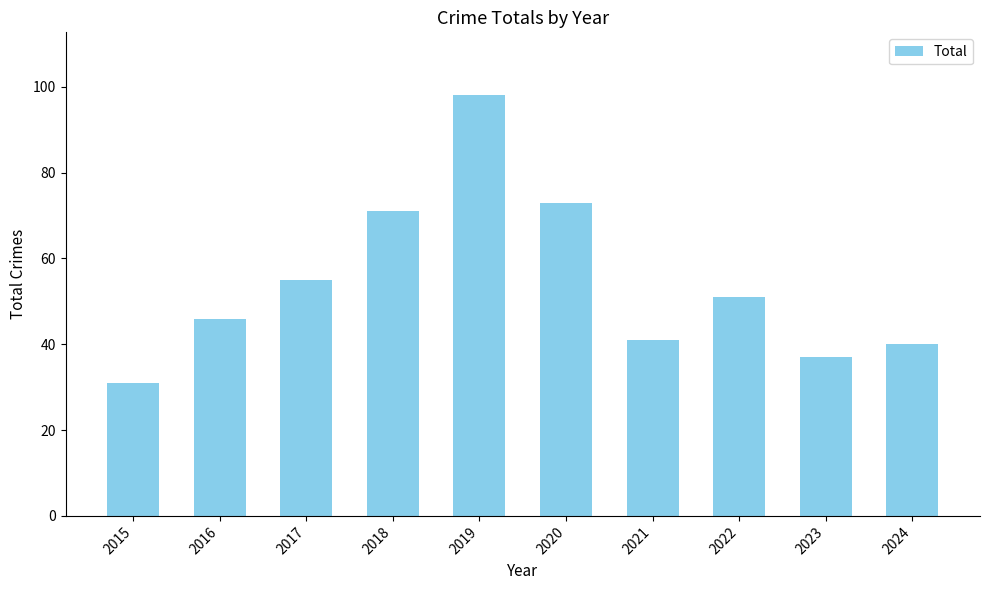

What is the maximum value shown in the chart?

98